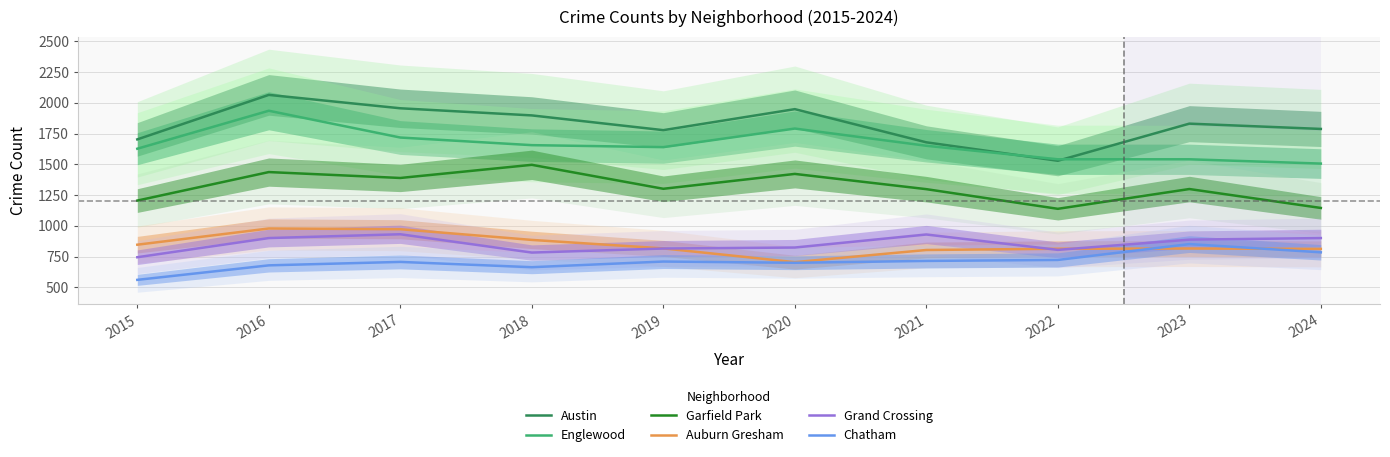

At 2024, list the series in order from largest to smallest.

Austin, Englewood, Garfield Park, Grand Crossing, Auburn Gresham, Chatham